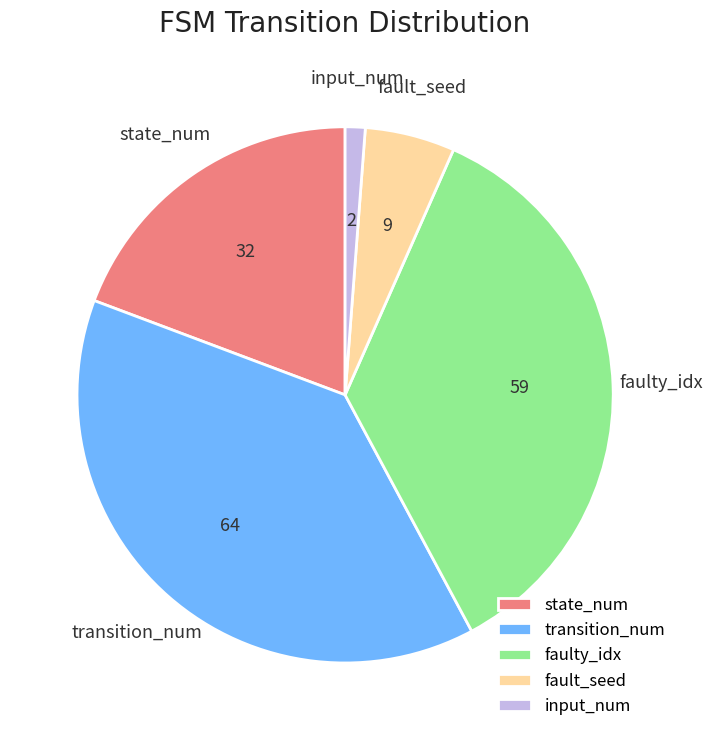

The input_num slice represents 7% of the pie. True or false?

False